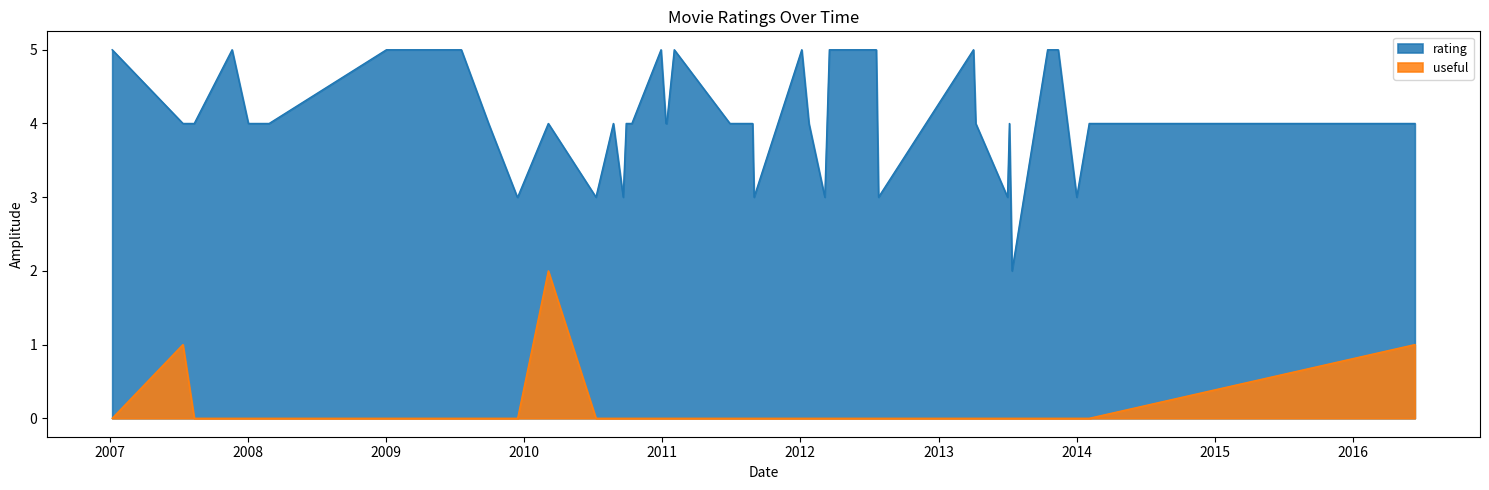

True or false: useful and rating intersect in this chart.

False